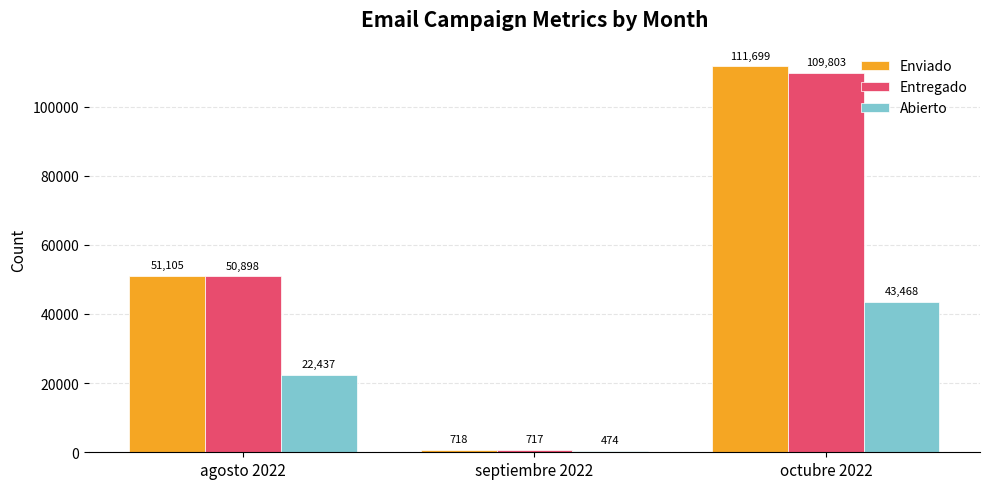

Which series has the widest spread of values?

Enviado